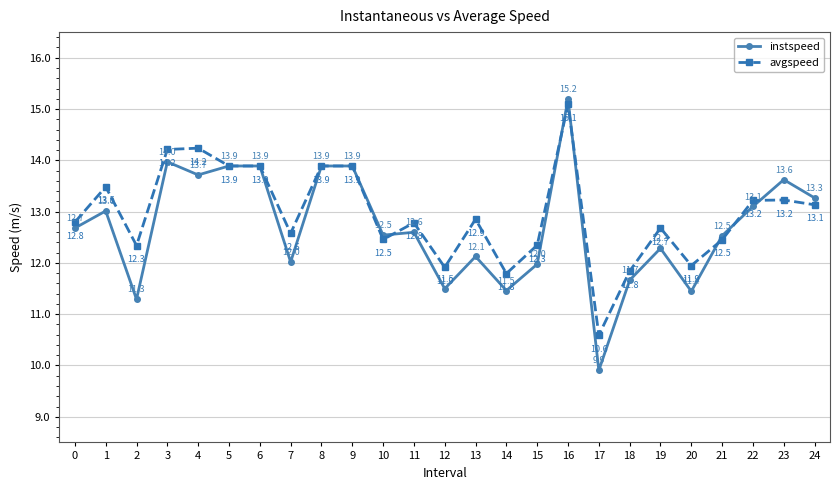

In instspeed, how many points are lower than both neighbors (excluding endpoints)?

8